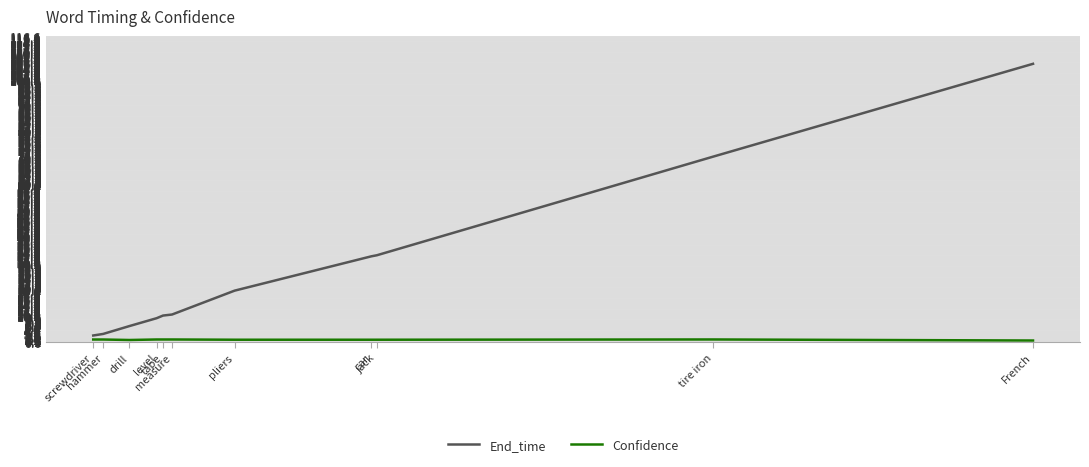

Which series changed the most between tape and tire iron?

End_time